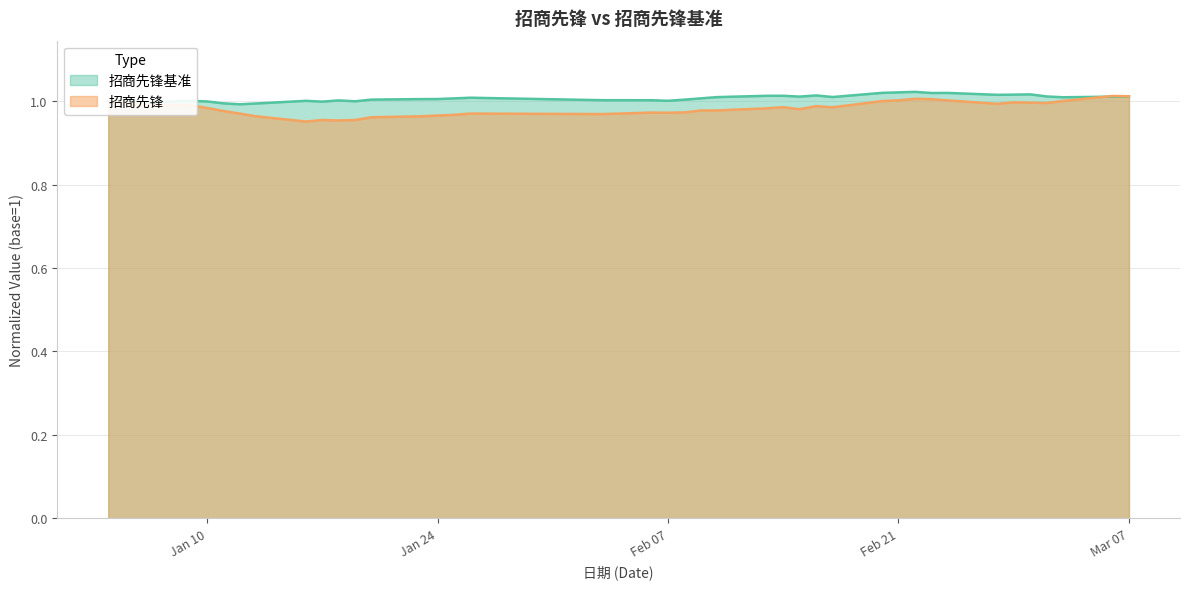

What value does the 招商先锋 series have at 2017-01-19?

1.0